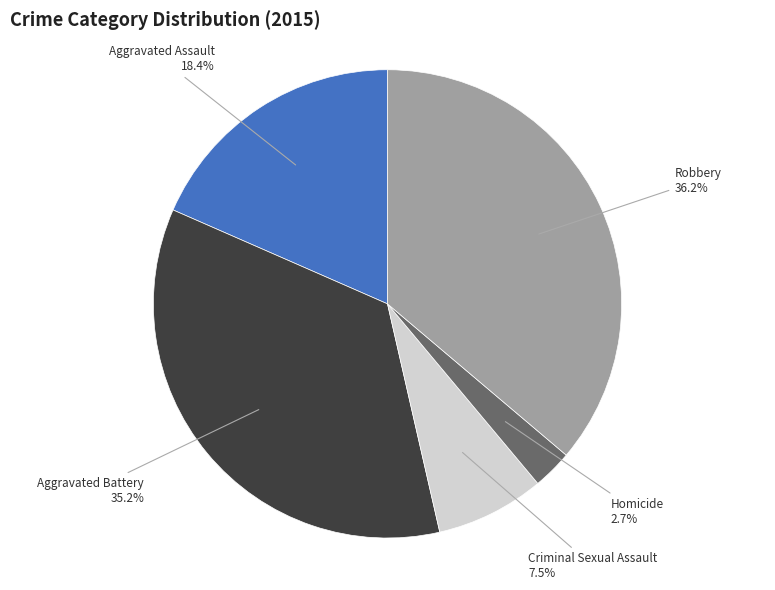

Is there a majority slice in this chart?

No